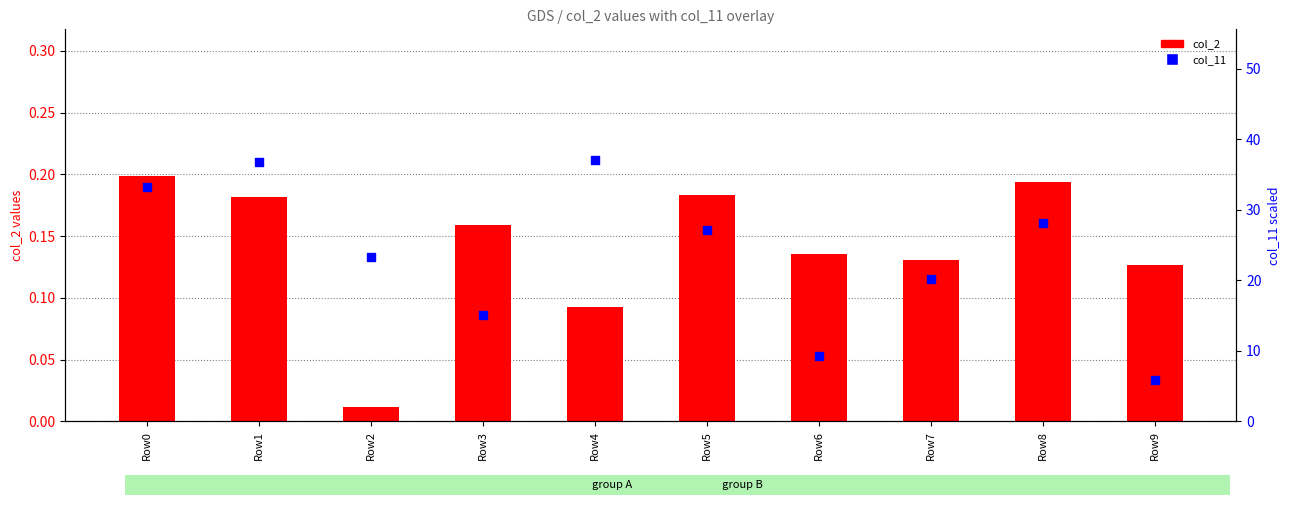

Which series has the largest total across all categories?

col_11 (secondary)